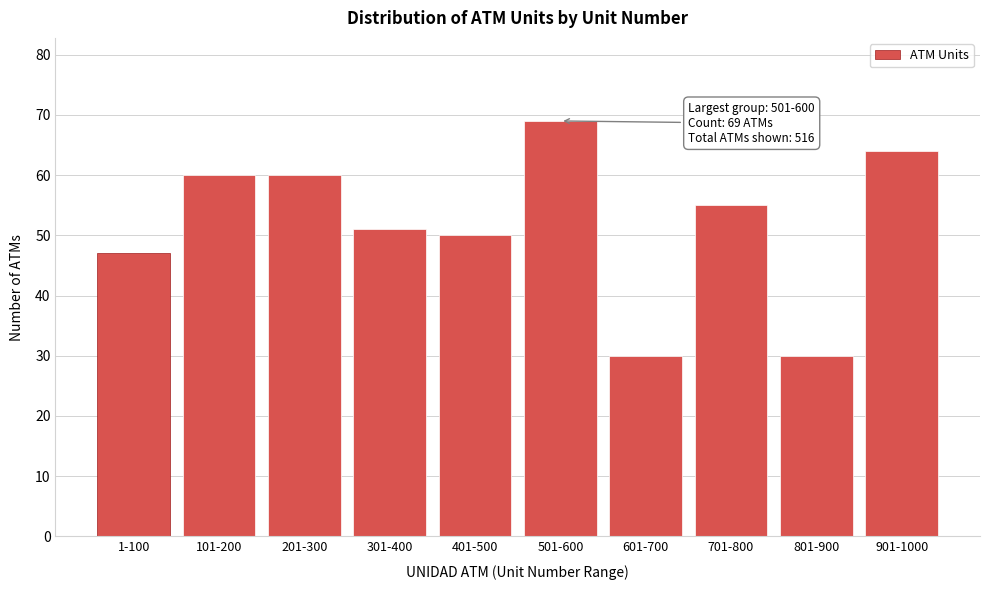

Reading right to left, what are all the values shown in this chart?

901-1000=64	801-900=30	701-800=55	601-700=30	501-600=69	401-500=50	301-400=51	201-300=60	101-200=60	1-100=47